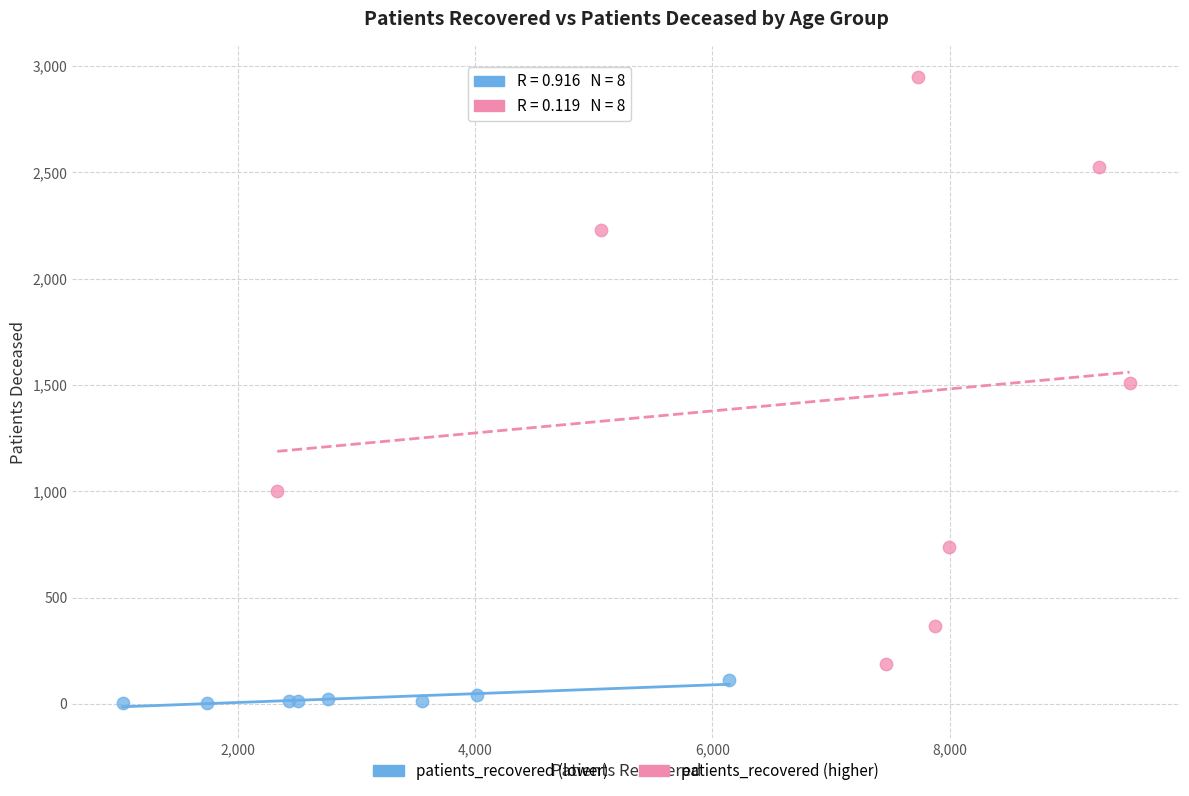

Which series reaches the maximum Y coordinate?

patients_recovered (higher)